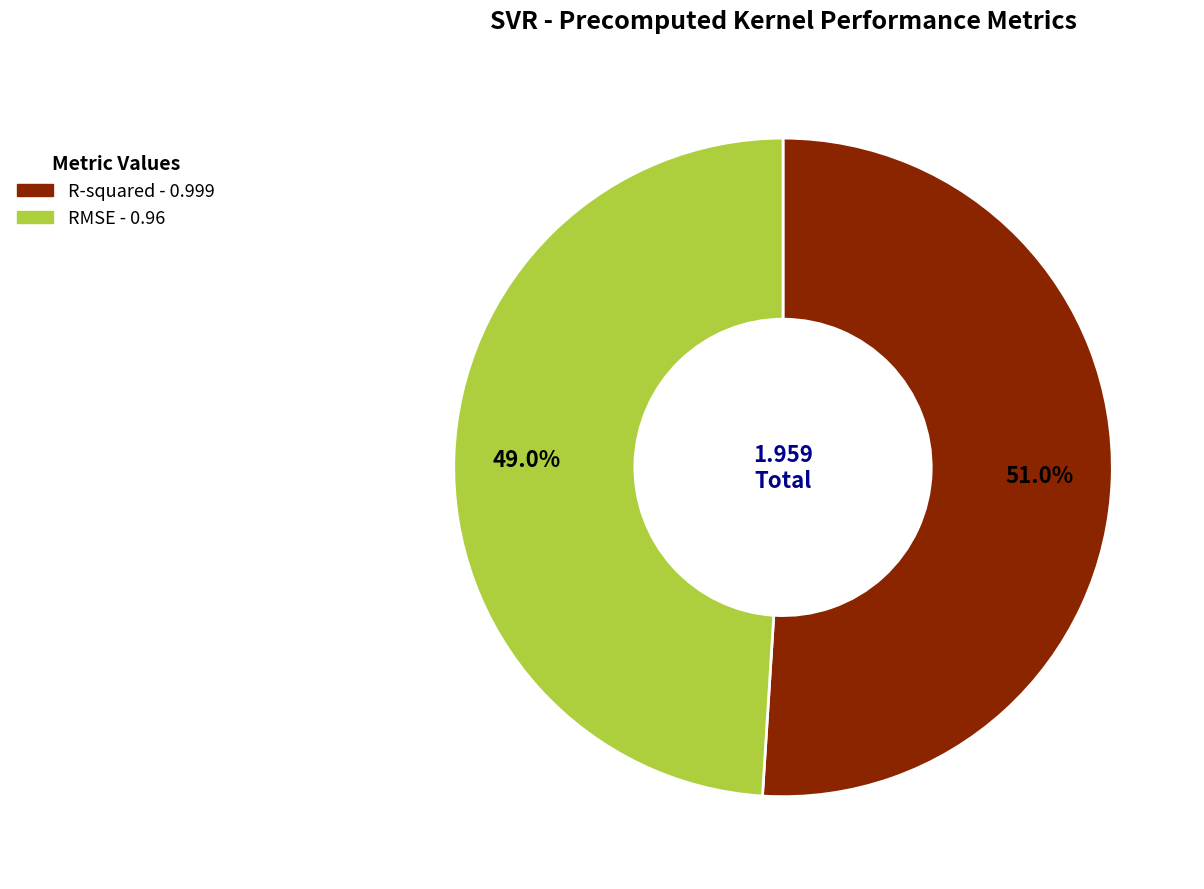

What portion of the pie excludes RMSE?

51.0%